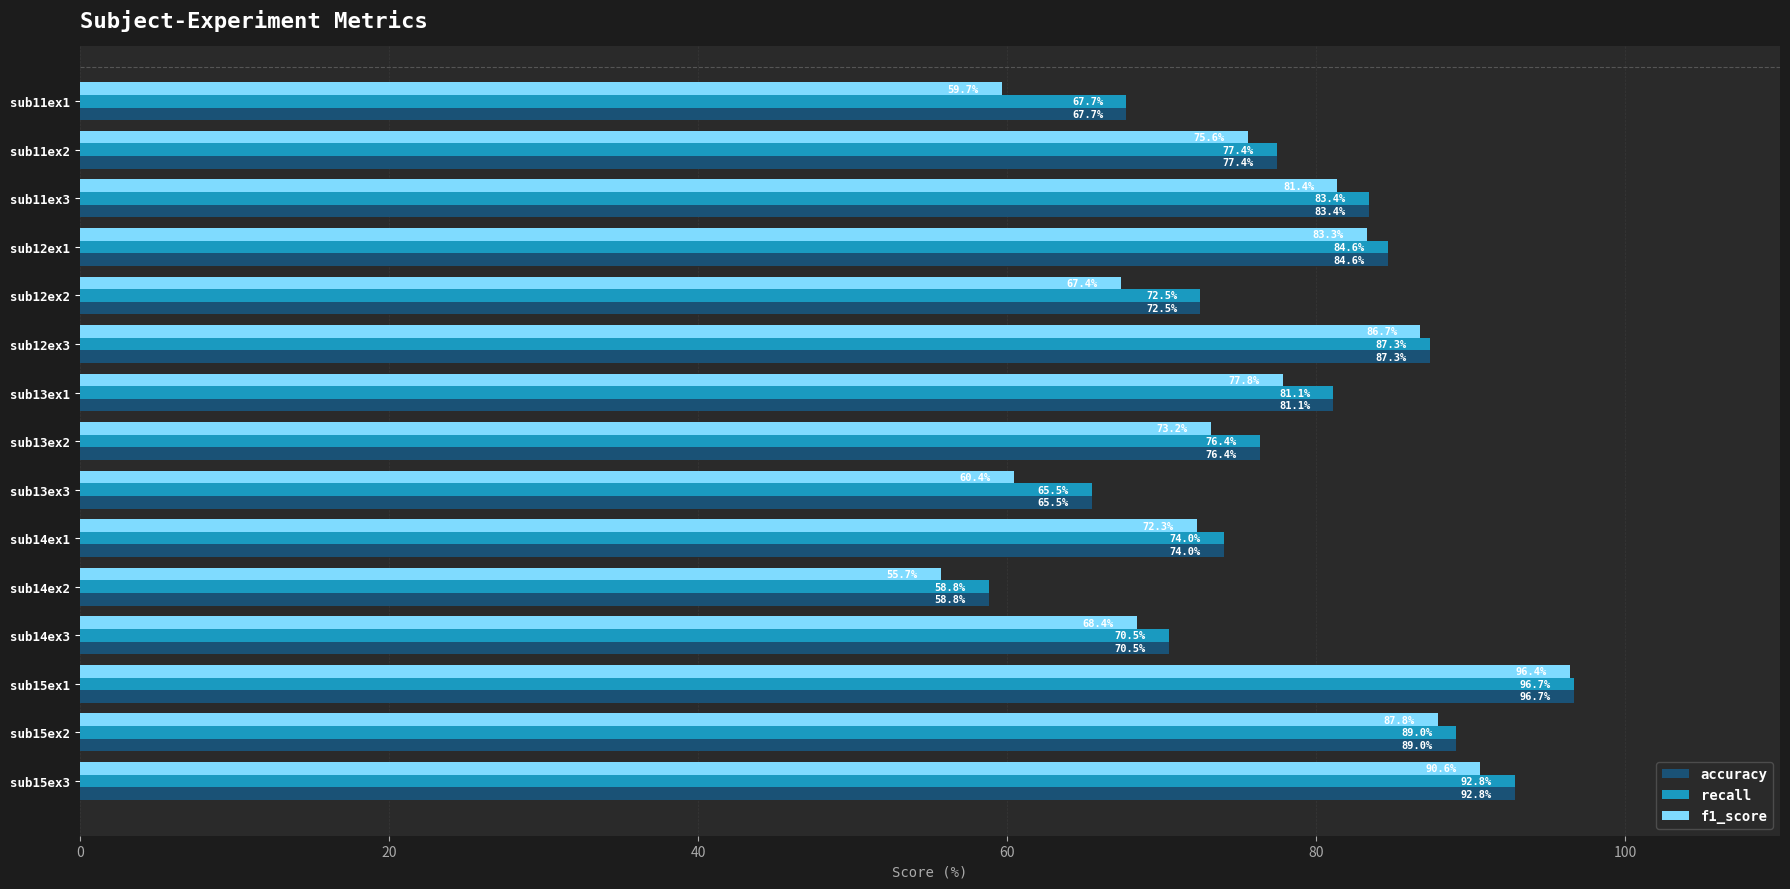

Which series has the widest spread of values?

f1_score